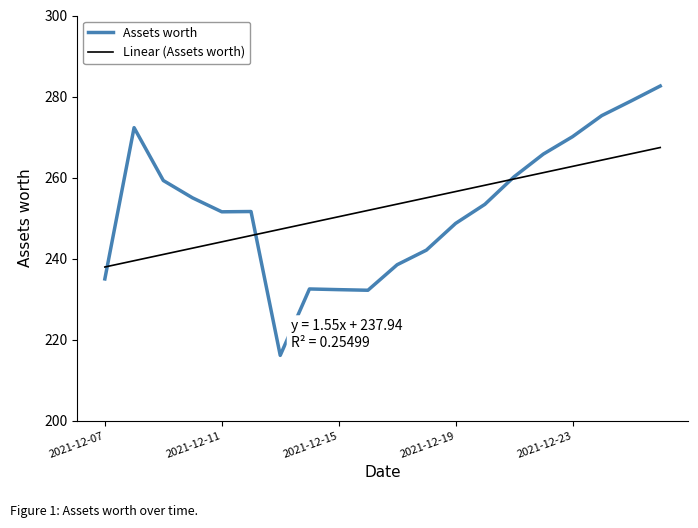

Which series has the widest spread of values?

Assets worth